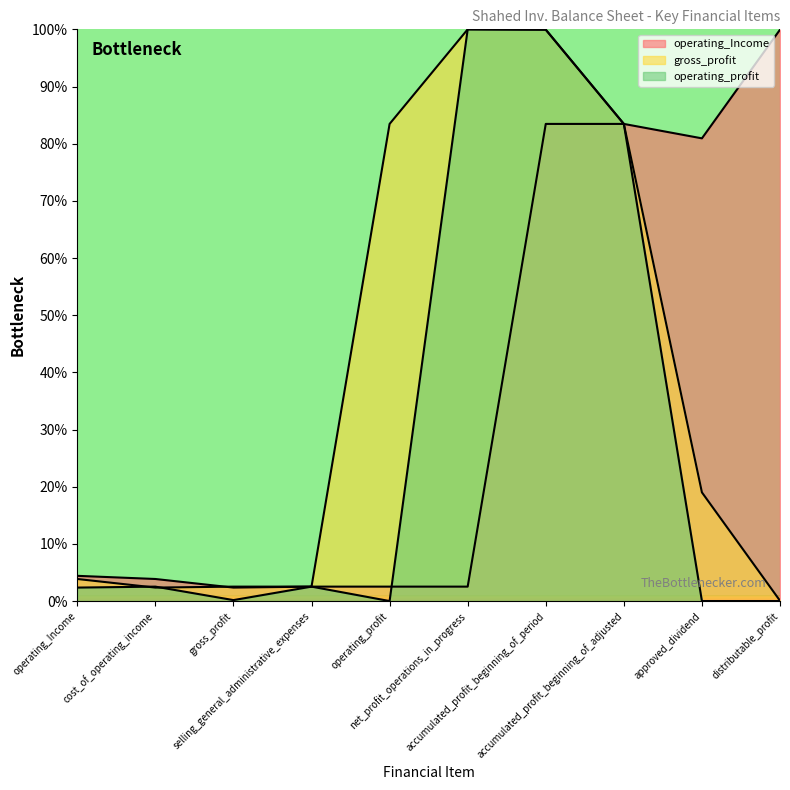

Between which two adjacent categories do gross_profit and operating_profit first intersect?

operating_Income and cost_of_operating_income